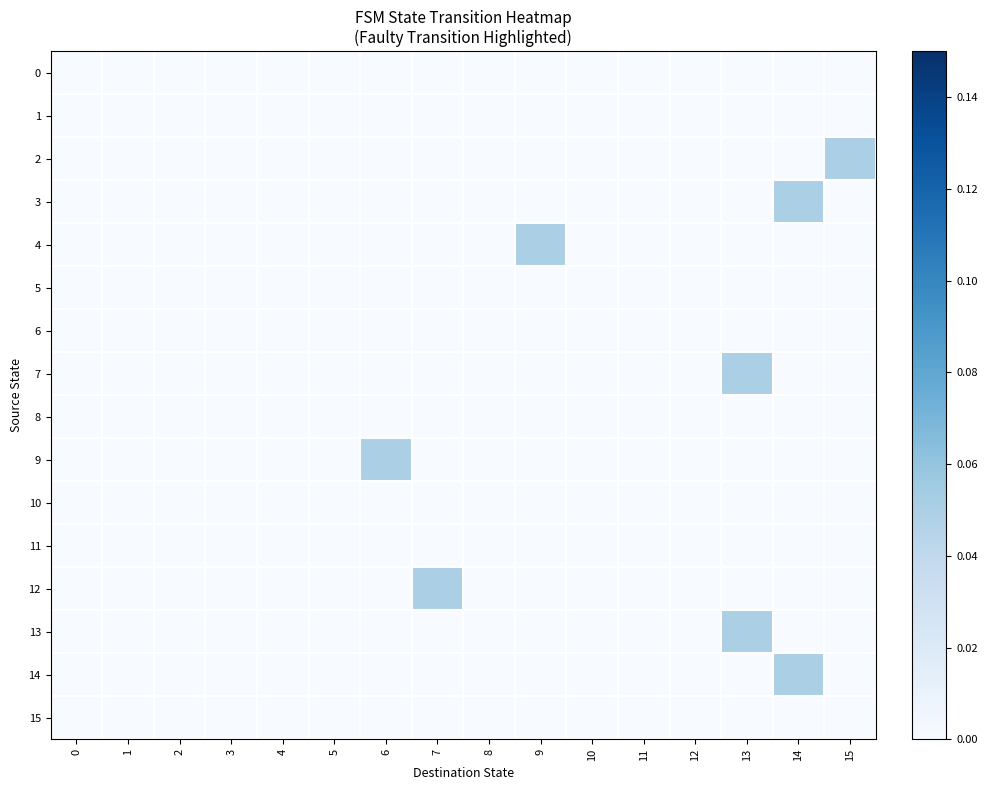

What is the greatest value displayed?

0.1